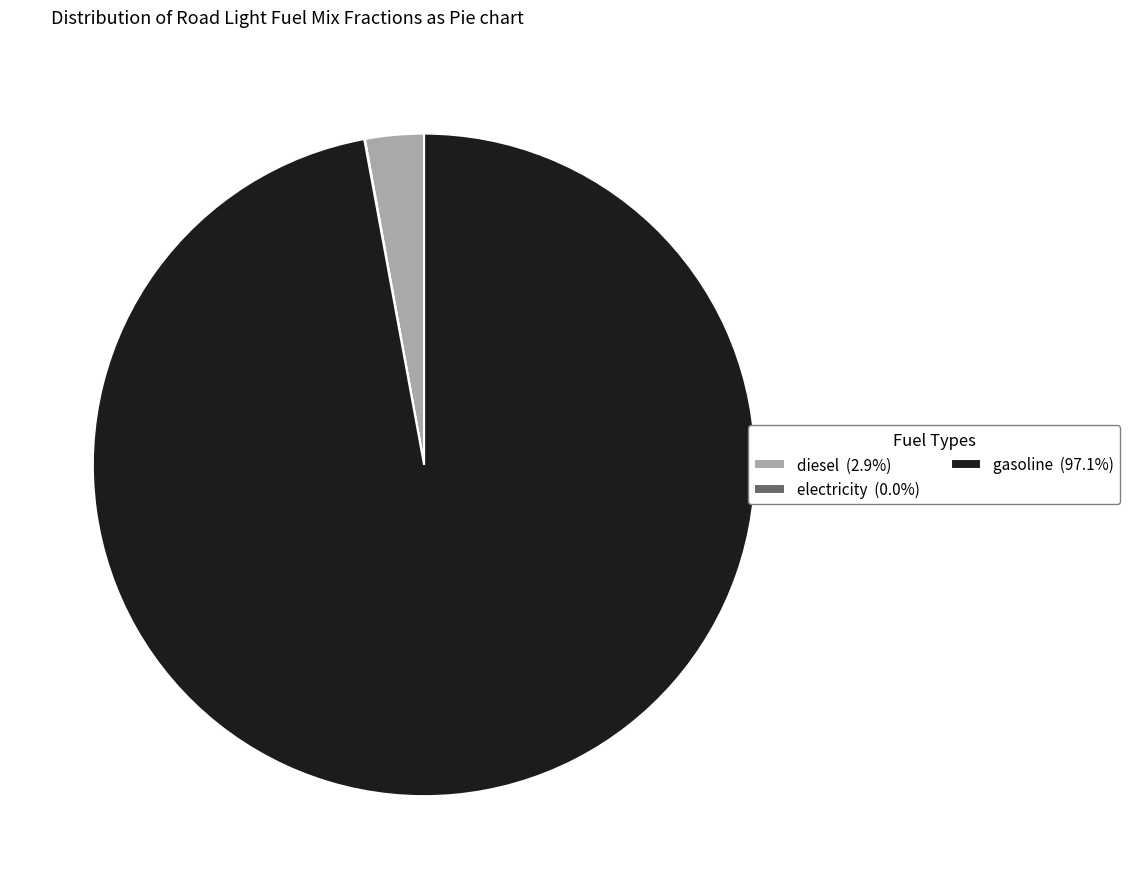

Does diesel (2.9%) represent more than half of the total?

No